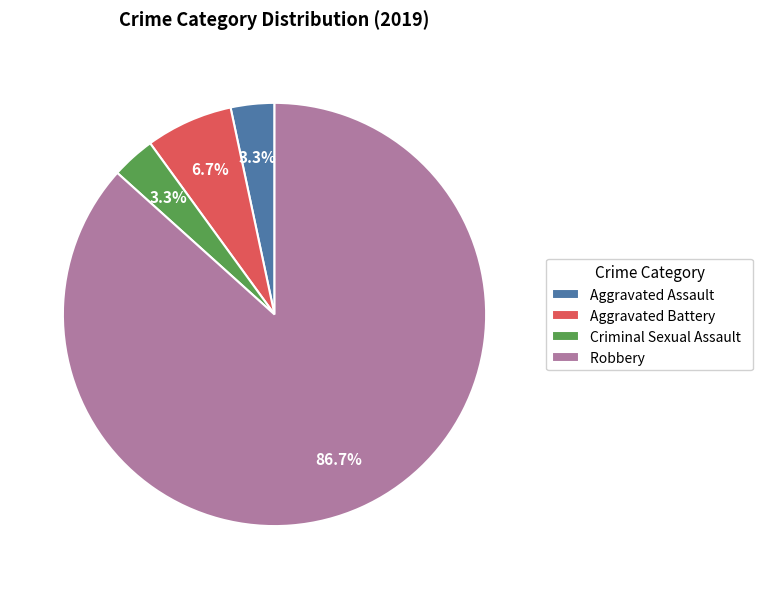

Is there any slice that represents more than half of the pie?

Yes